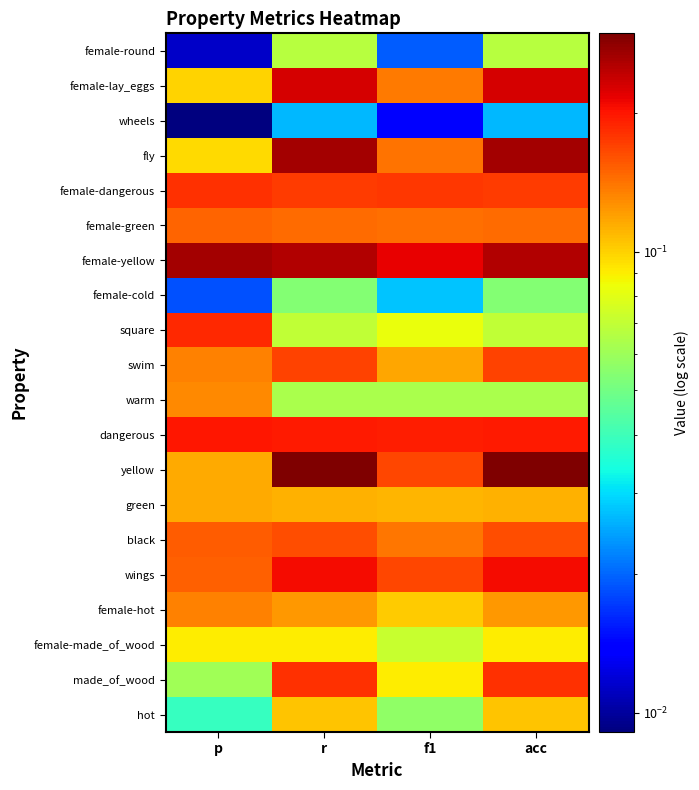

Reading left to right, list all the values displayed in this chart.

female-round: p=0.0	r=0.1	f1=0.0	acc=0.1
female-lay_eggs: p=0.1	r=0.2	f1=0.1	acc=0.2
wheels: p=0.0	r=0.0	f1=0.0	acc=0.0
fly: p=0.1	r=0.3	f1=0.1	acc=0.3
female-dangerous: p=0.2	r=0.2	f1=0.2	acc=0.2
female-green: p=0.1	r=0.1	f1=0.1	acc=0.1
female-yellow: p=0.3	r=0.3	f1=0.2	acc=0.3
female-cold: p=0.0	r=0.1	f1=0.0	acc=0.1
square: p=0.2	r=0.1	f1=0.1	acc=0.1
swim: p=0.1	r=0.2	f1=0.1	acc=0.2
warm: p=0.1	r=0.1	f1=0.1	acc=0.1
dangerous: p=0.2	r=0.2	f1=0.2	acc=0.2
yellow: p=0.1	r=0.3	f1=0.2	acc=0.3
green: p=0.1	r=0.1	f1=0.1	acc=0.1
black: p=0.2	r=0.2	f1=0.1	acc=0.2
wings: p=0.2	r=0.2	f1=0.2	acc=0.2
female-hot: p=0.1	r=0.1	f1=0.1	acc=0.1
female-made_of_wood: p=0.1	r=0.1	f1=0.1	acc=0.1
made_of_wood: p=0.1	r=0.2	f1=0.1	acc=0.2
hot: p=0.0	r=0.1	f1=0.1	acc=0.1